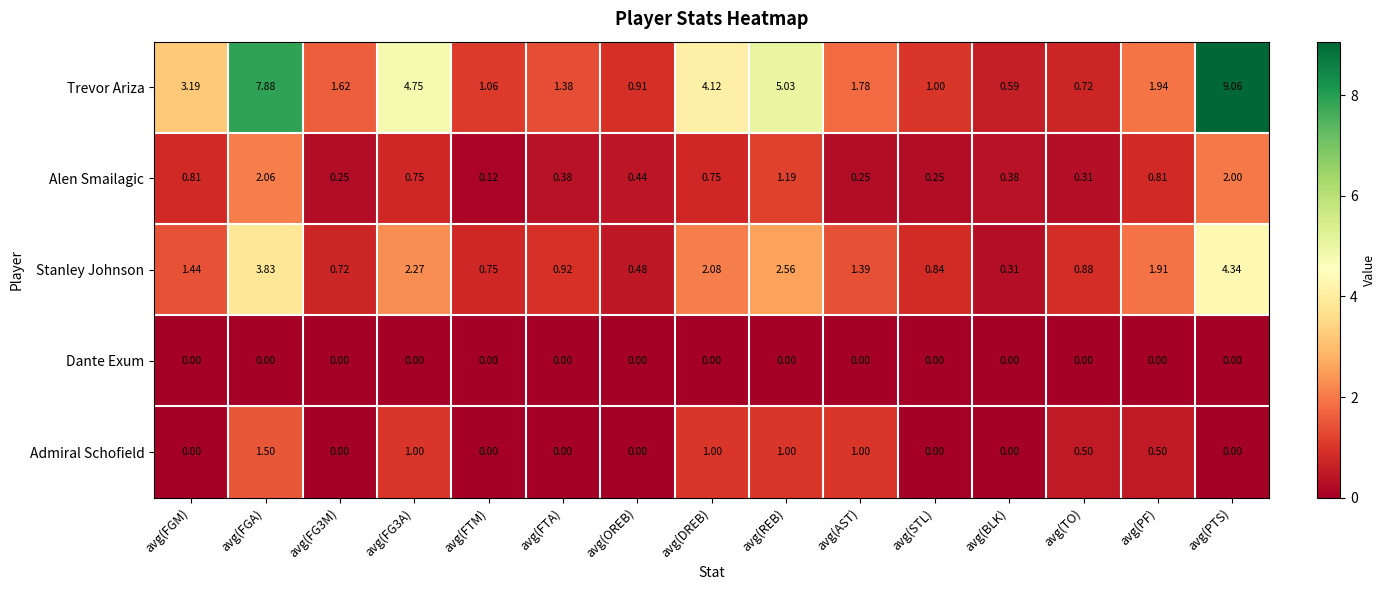

Which series has the widest spread of values?

Trevor Ariza